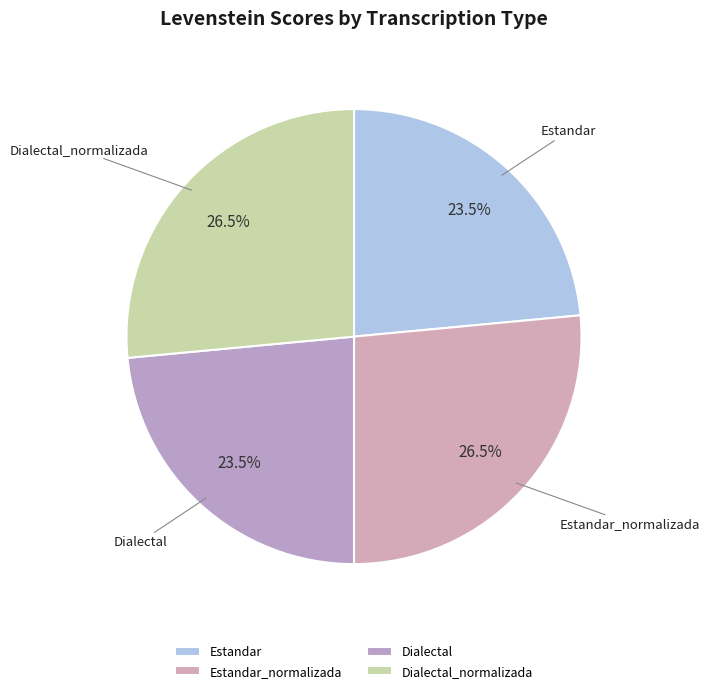

Approximately how many times larger is the value at Dialectal compared to Estandar_normalizada?

0.9